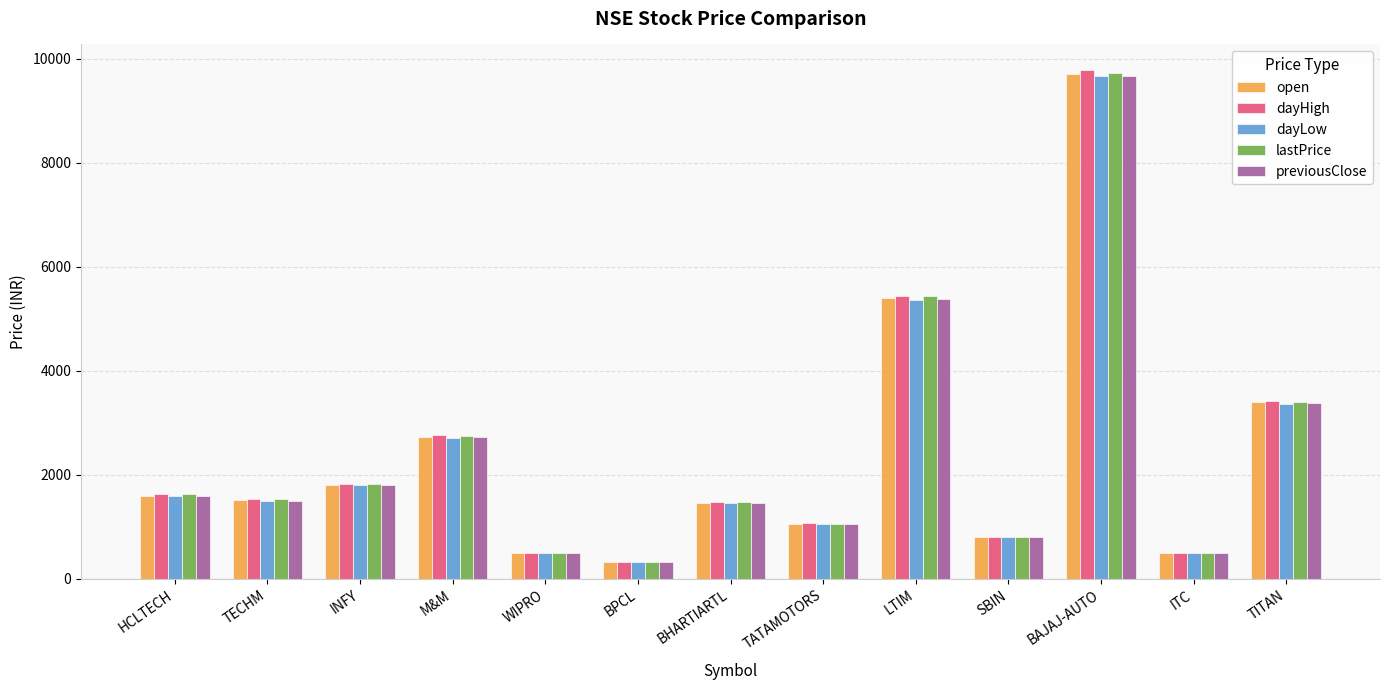

How many distinct data groups are displayed?

5